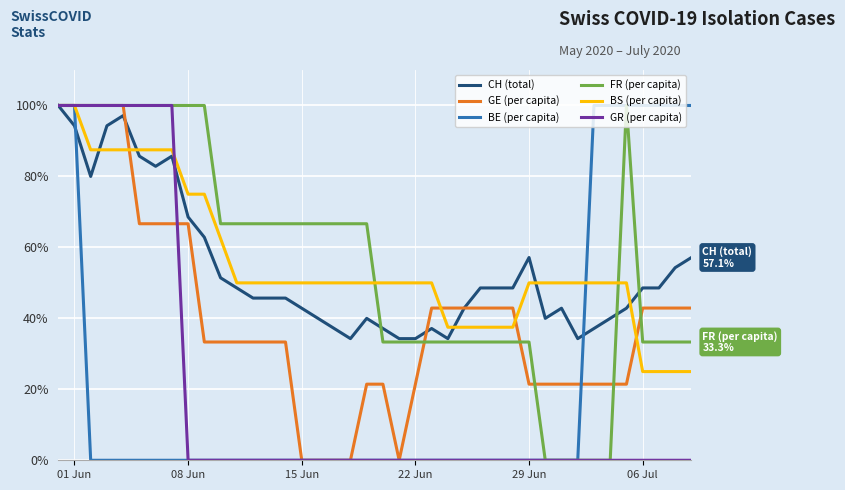

What is the greatest value displayed?

100.0